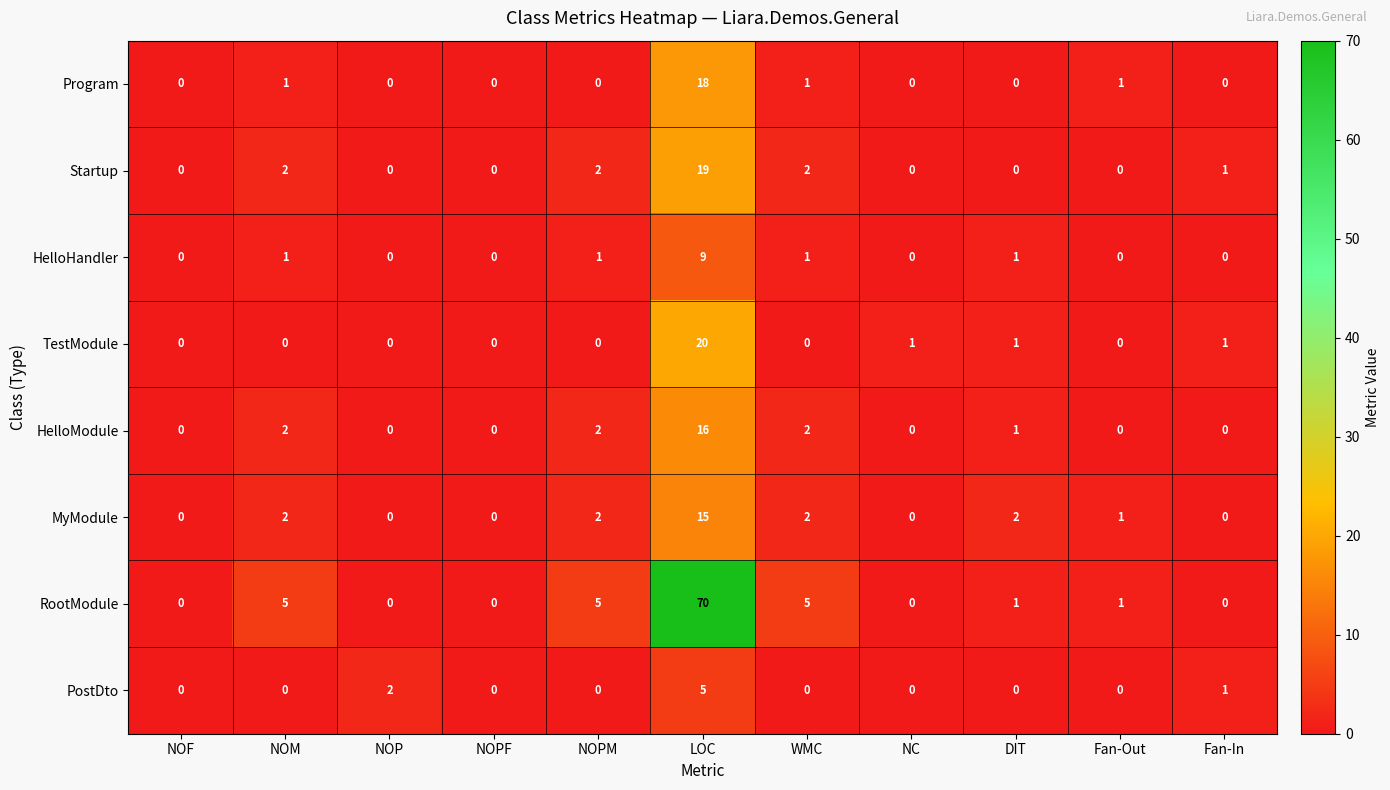

Which series changed the most between NOPF and DIT?

MyModule